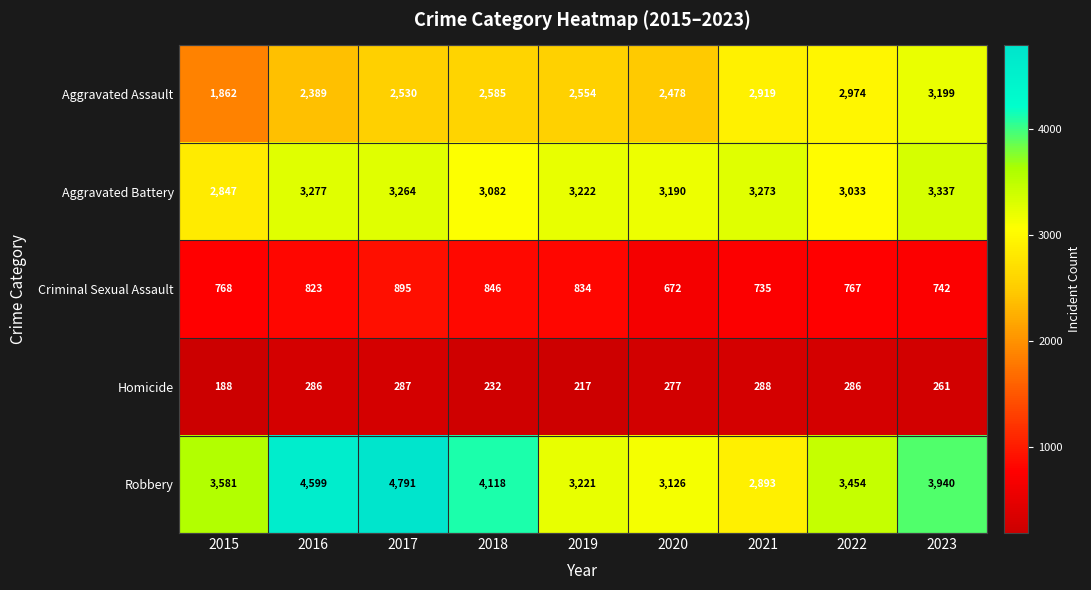

Which series has the largest total across all categories?

Robbery